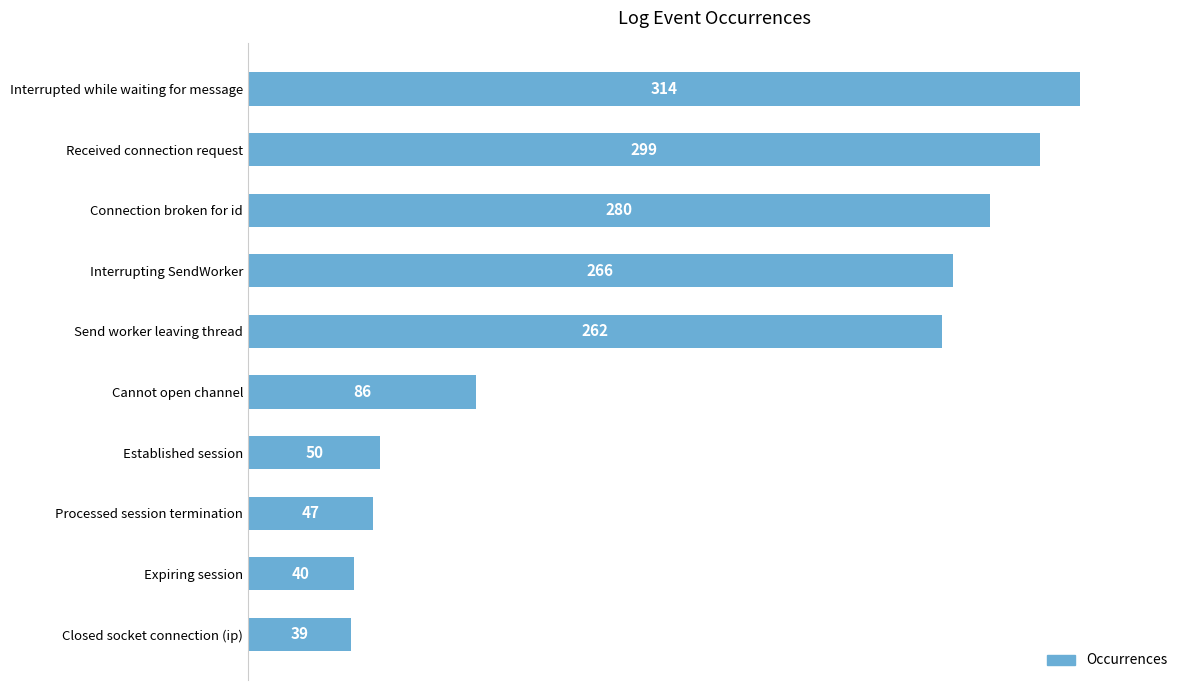

What is the average value?

168